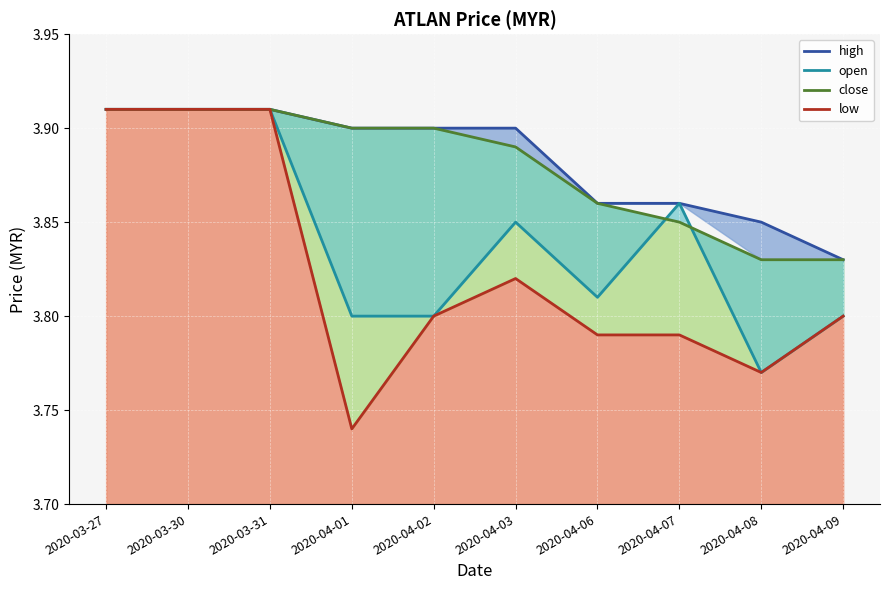

At which category does the chart reach its minimum across all series?

2020-04-01